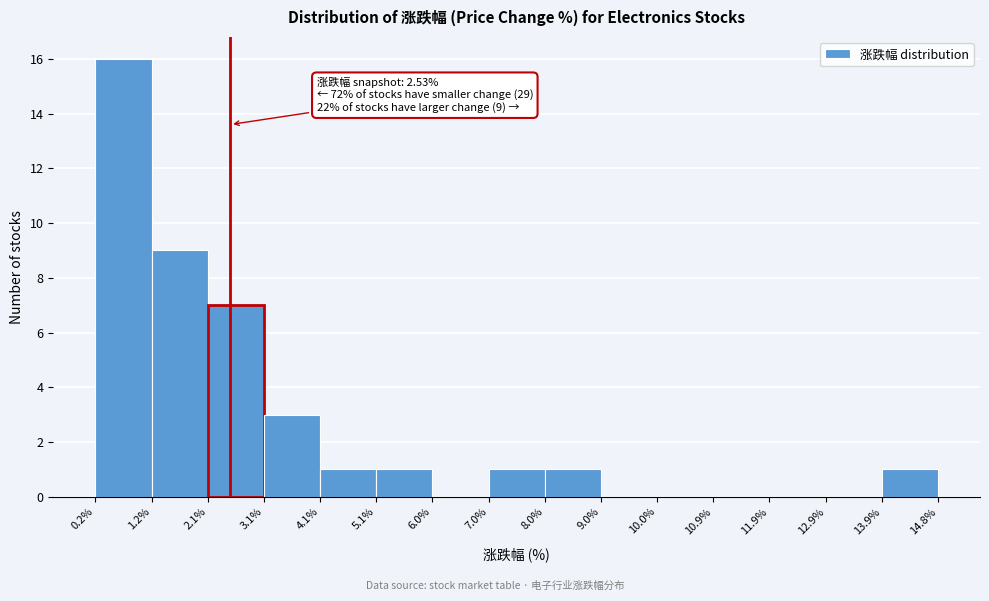

Over which range of the x-axis is the bar tallest?

0.2% to 1.2%